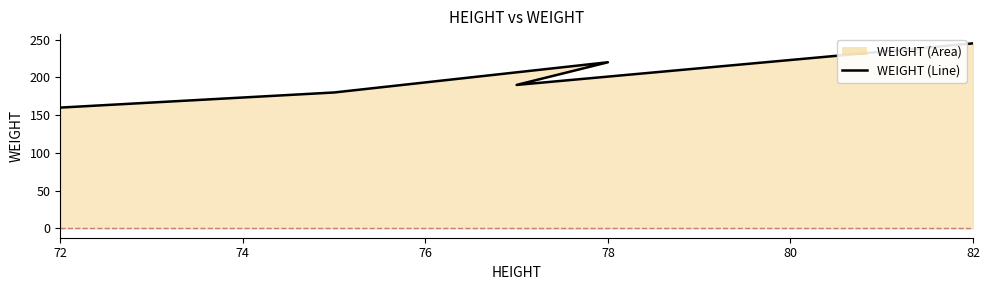

The chart shows a value of 160 at 72. True or false?

True